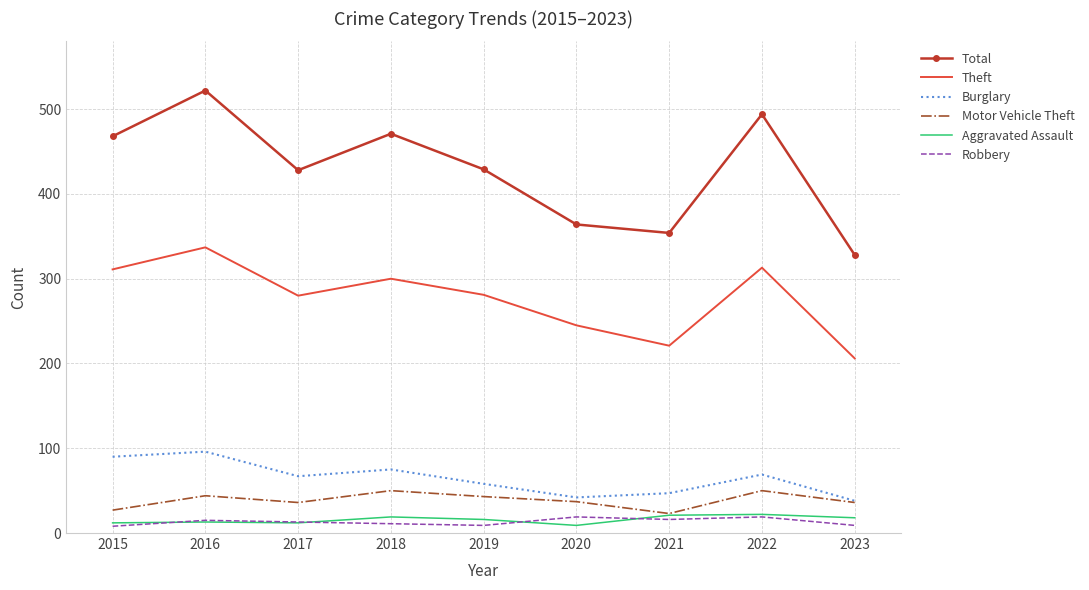

True or false: Burglary has a value of 95 at 2019.

False